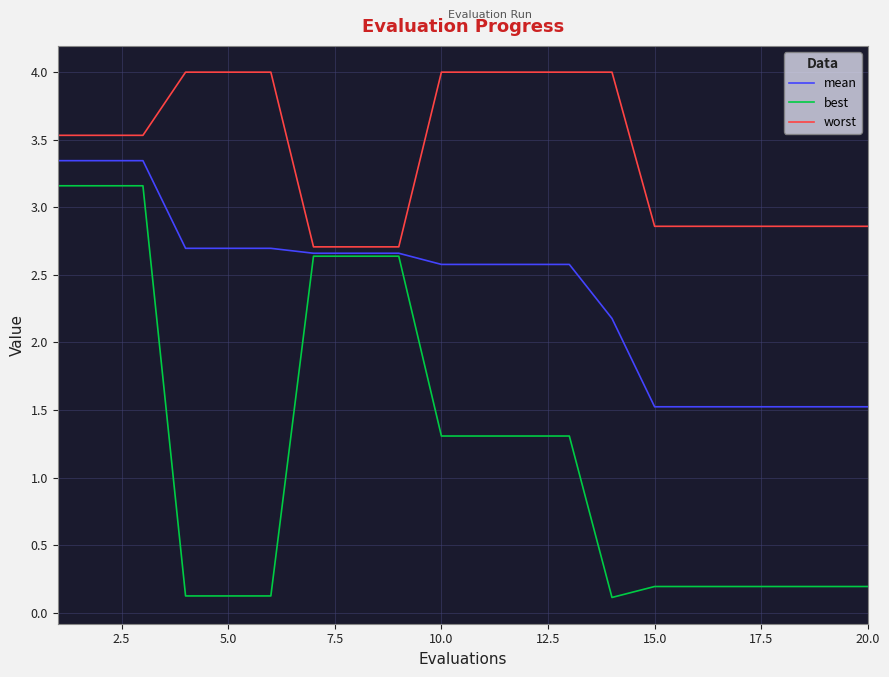

Which series has the widest spread of values?

best